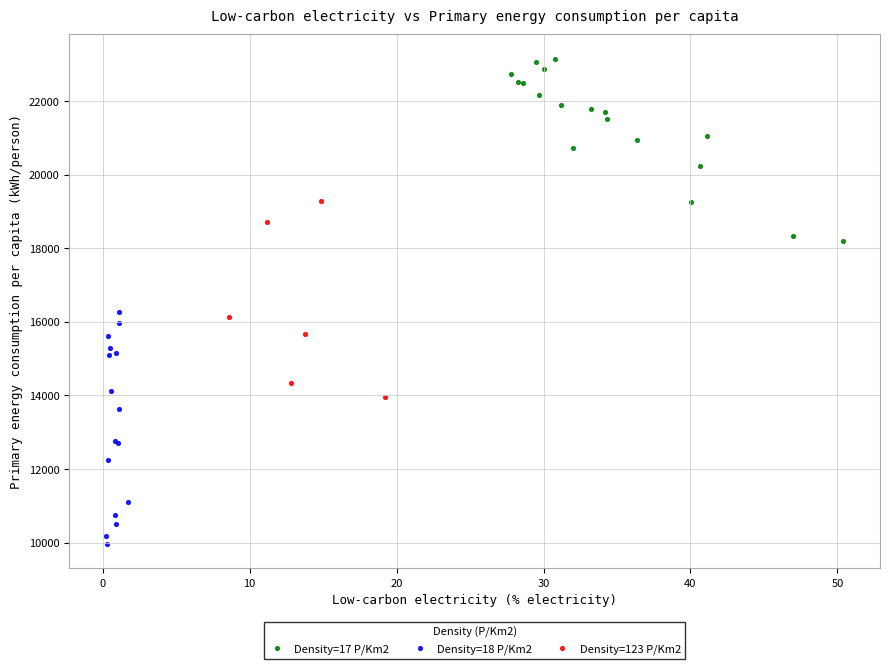

Which series reaches the maximum Y coordinate?

Density=17 P/Km2